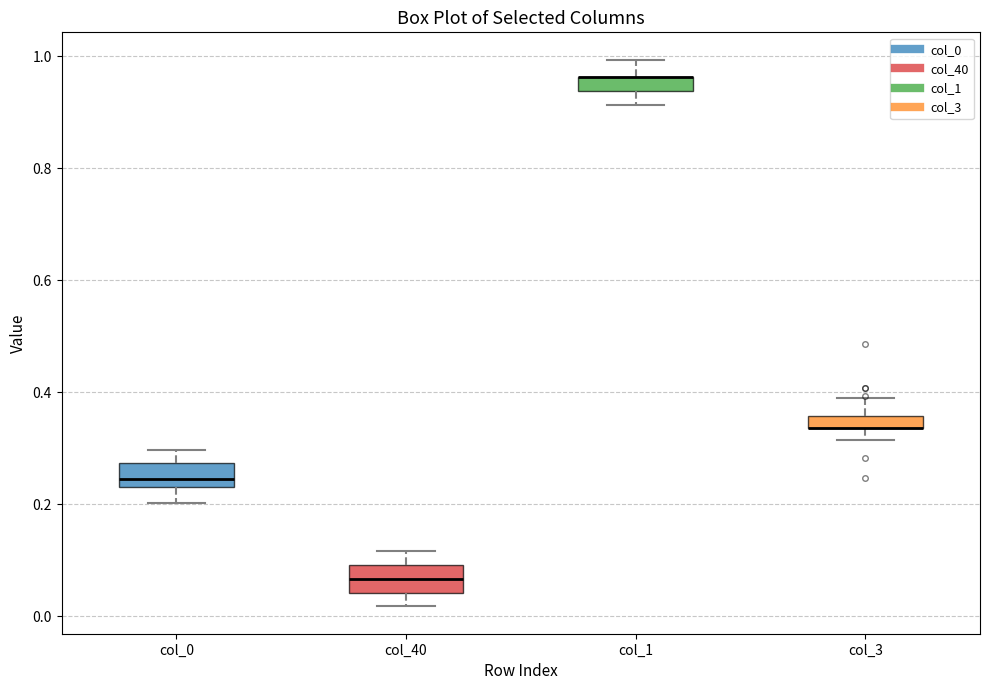

Where does the lower whisker of the box for col_3 end on the y-axis? The values are not printed on the chart, so give them approximately, as read against the axis.

0.32